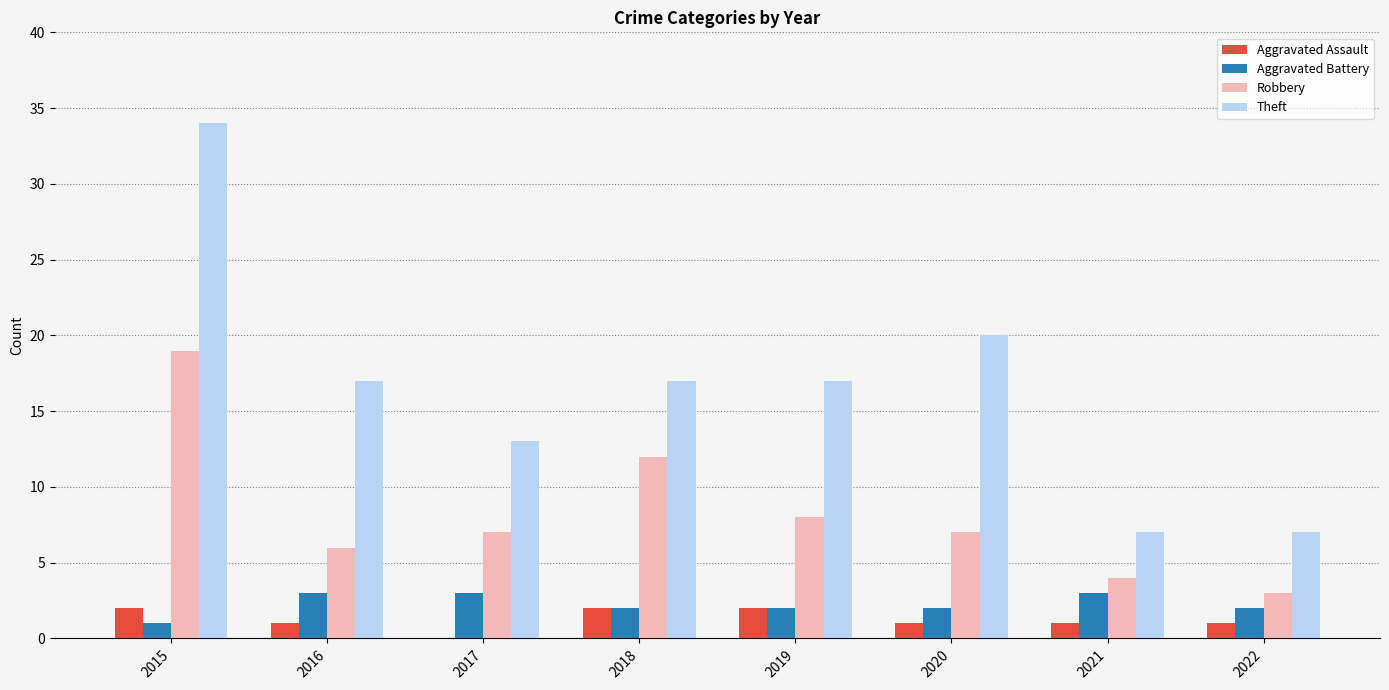

Count the number of categories in the chart.

8